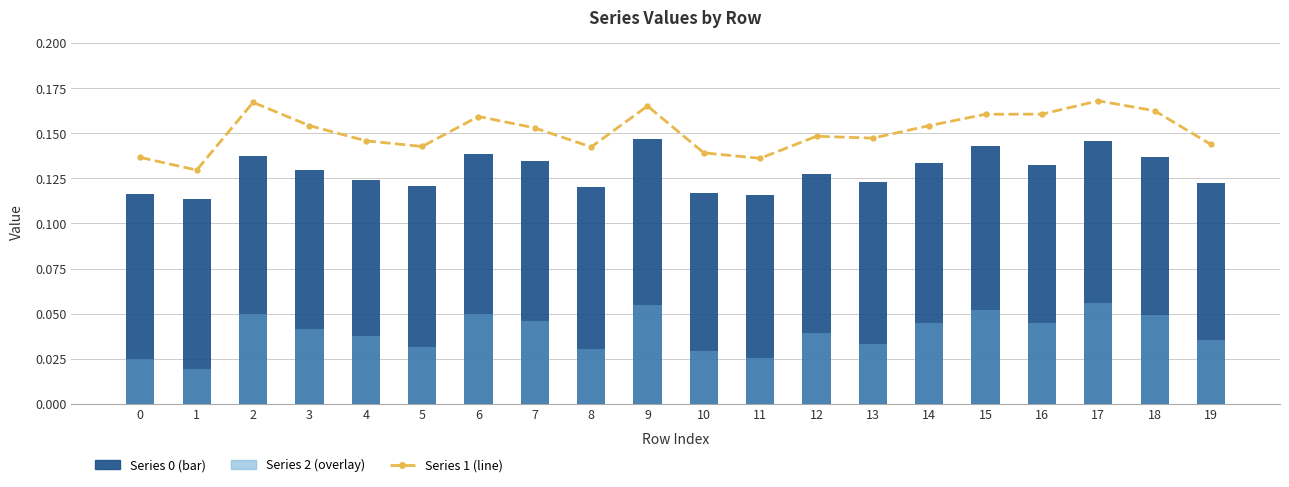

True or false: 1 has a value of 0.2 at 7.

True